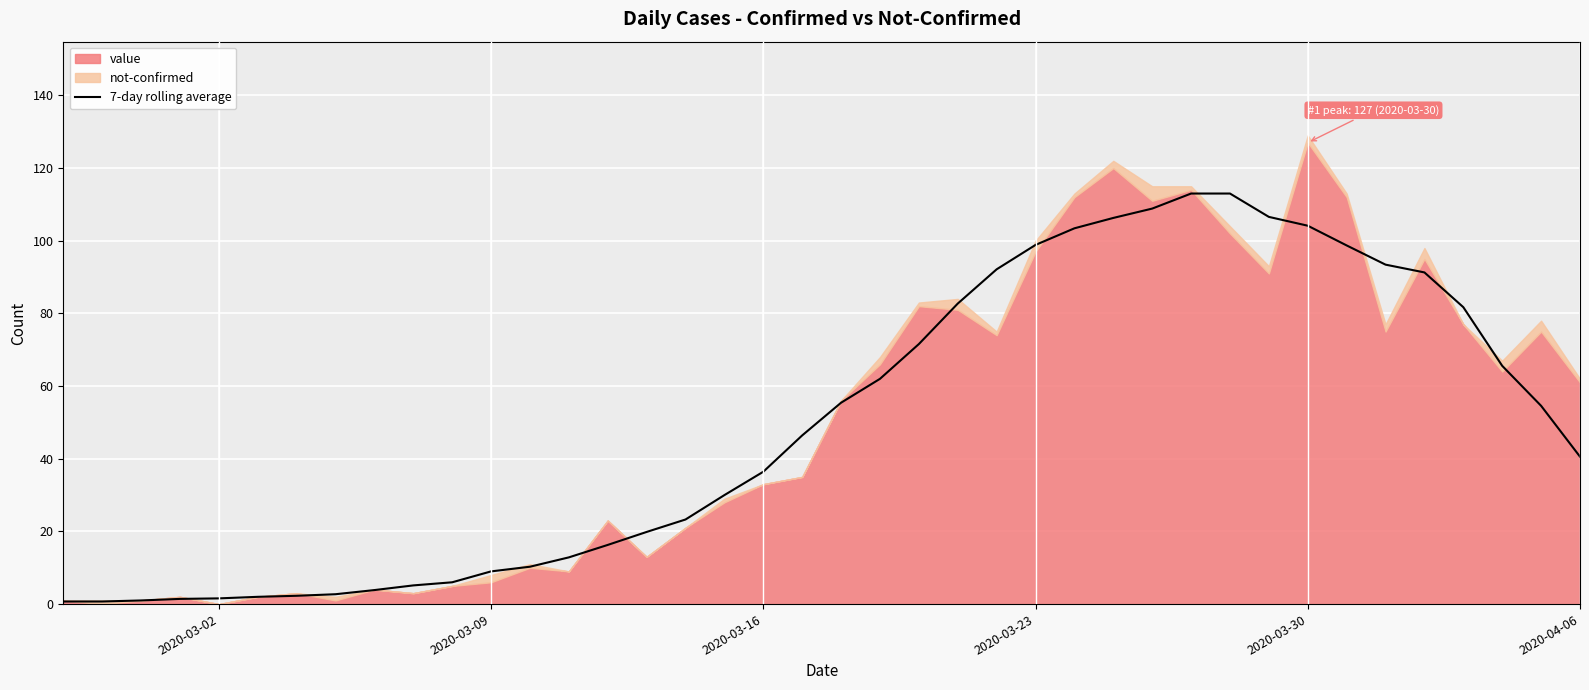

The 7-day rolling average series shows 13.8 at 2020-03-09. True or false?

False